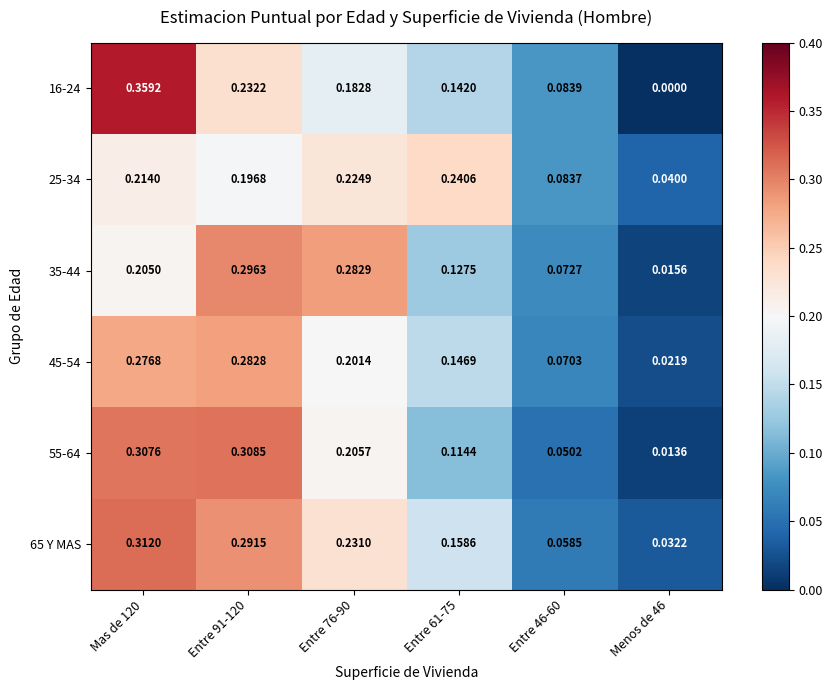

Count the number of data series in this chart.

6